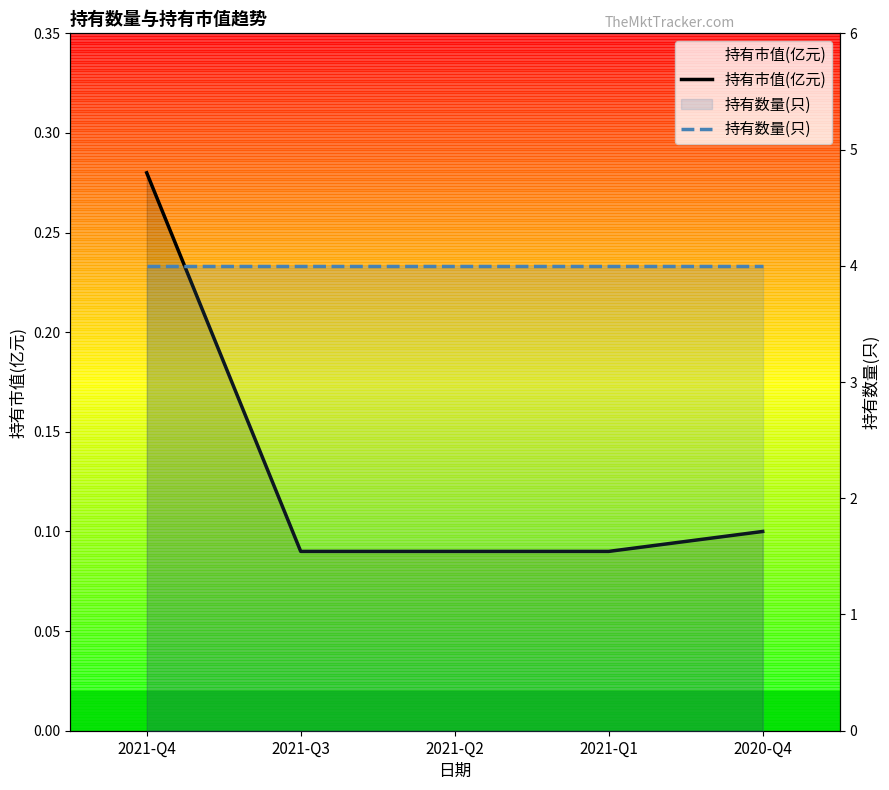

True or false: 持有市值(亿元) and 持有数量(只) intersect in this chart.

False